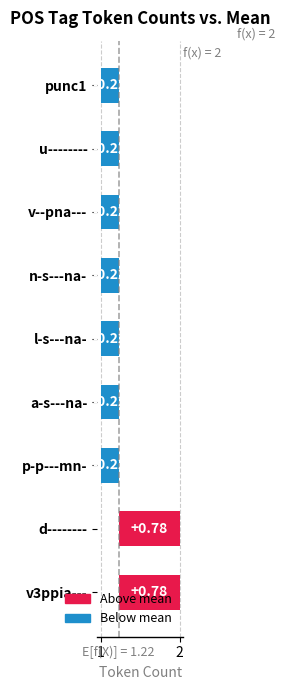

How many bars are there in total?

9